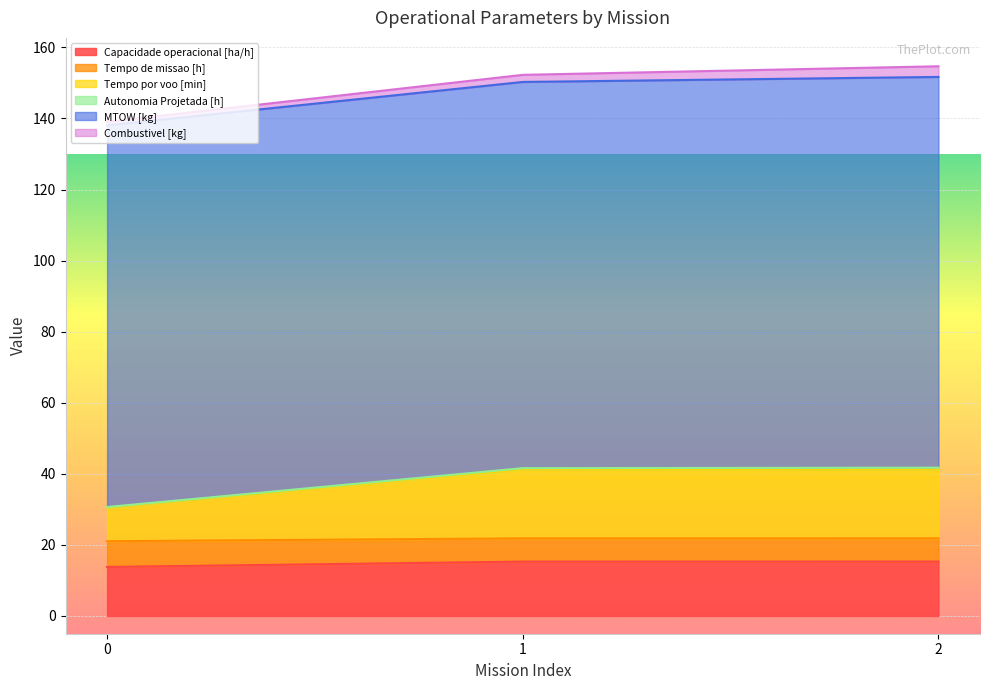

What is the maximum value for Capacidade operacional [ha/h]?

15.3